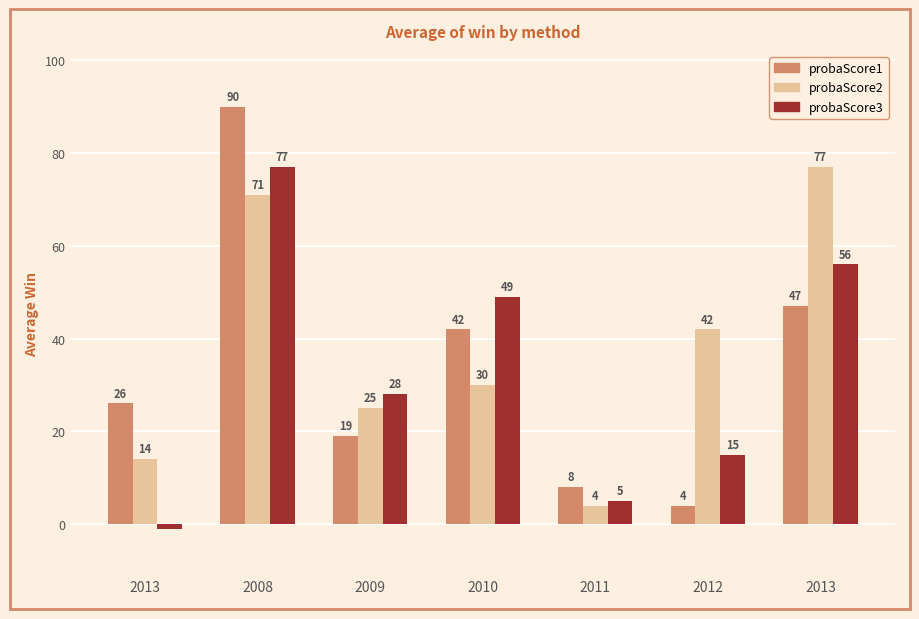

How many bars are there in total?

21